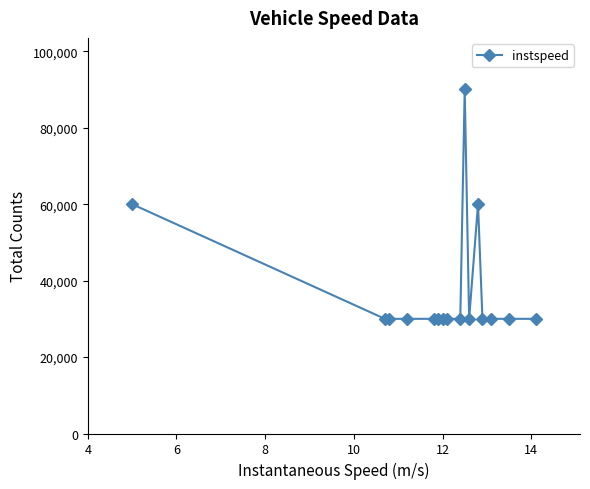

What is the greatest value displayed?

90000